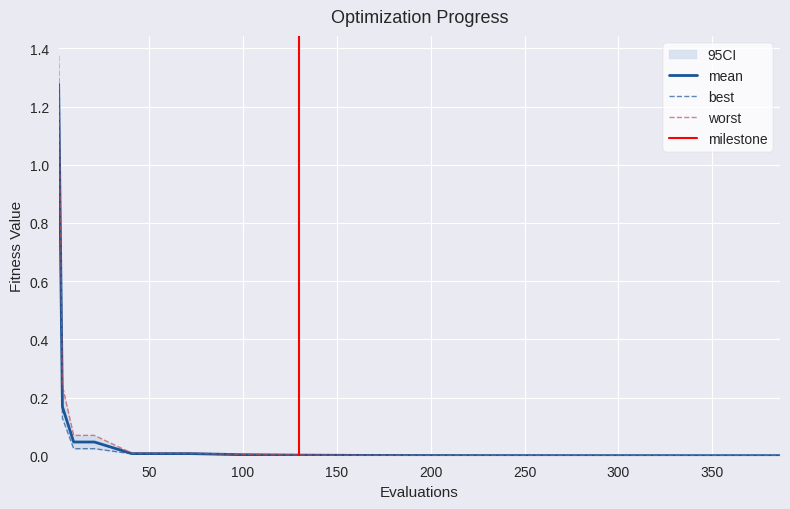

The mean series shows 0.0 at 250. True or false?

True